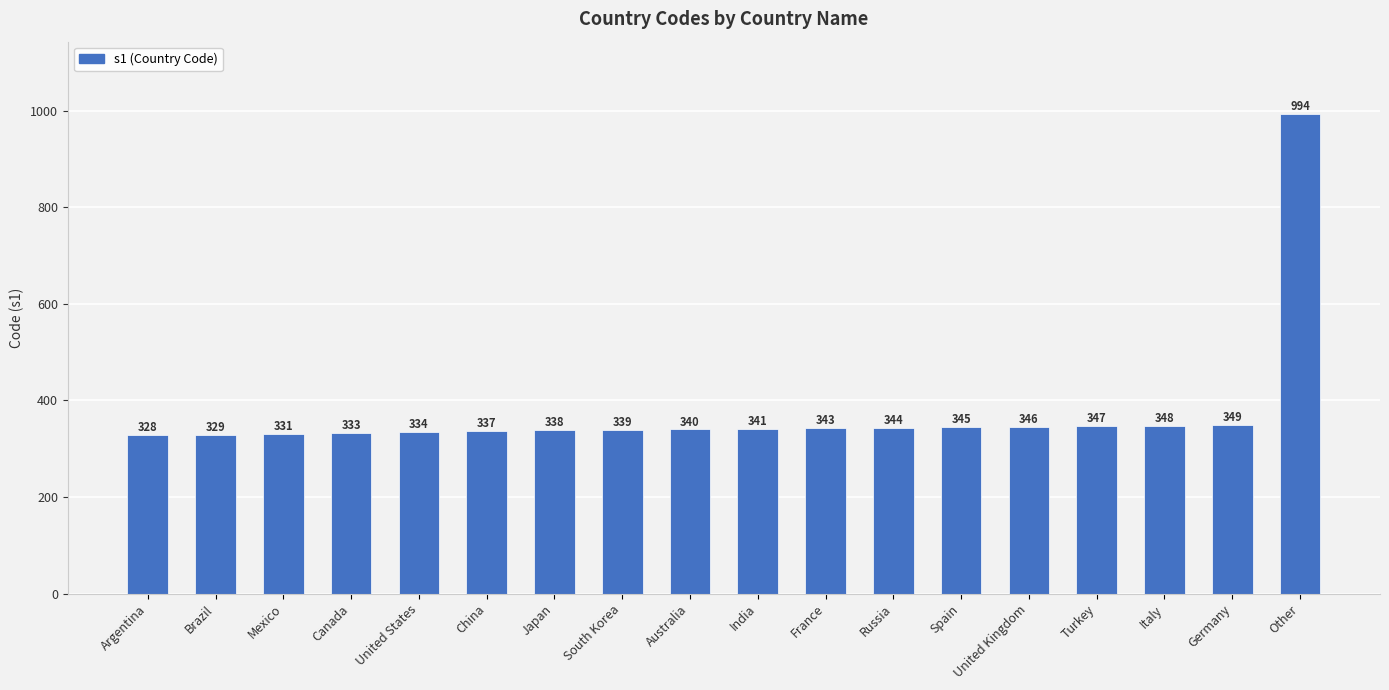

What is the greatest value displayed?

994